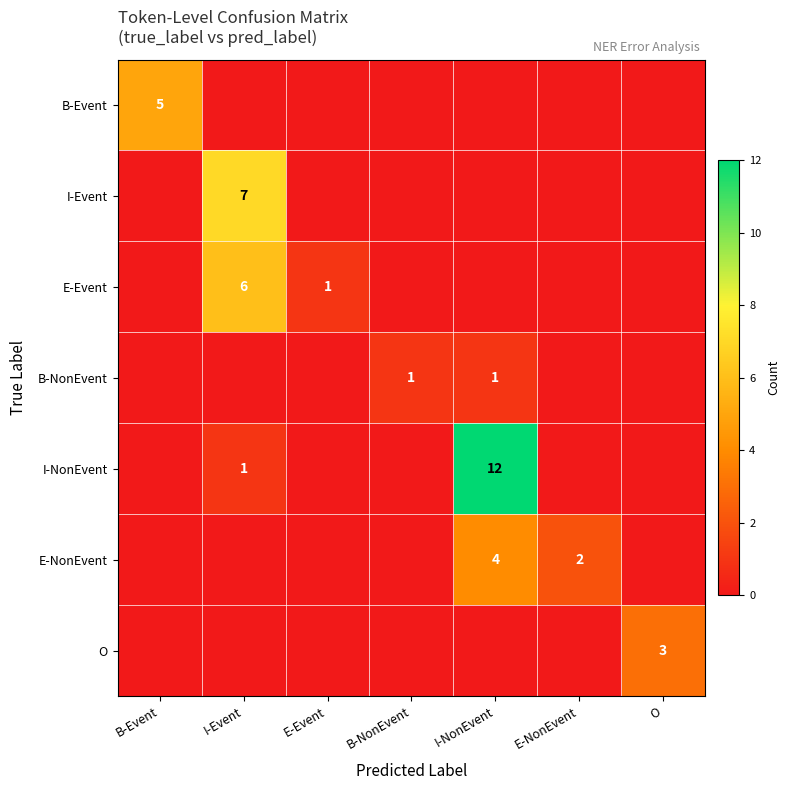

Is it true that E-NonEvent equals 4 at I-NonEvent?

True